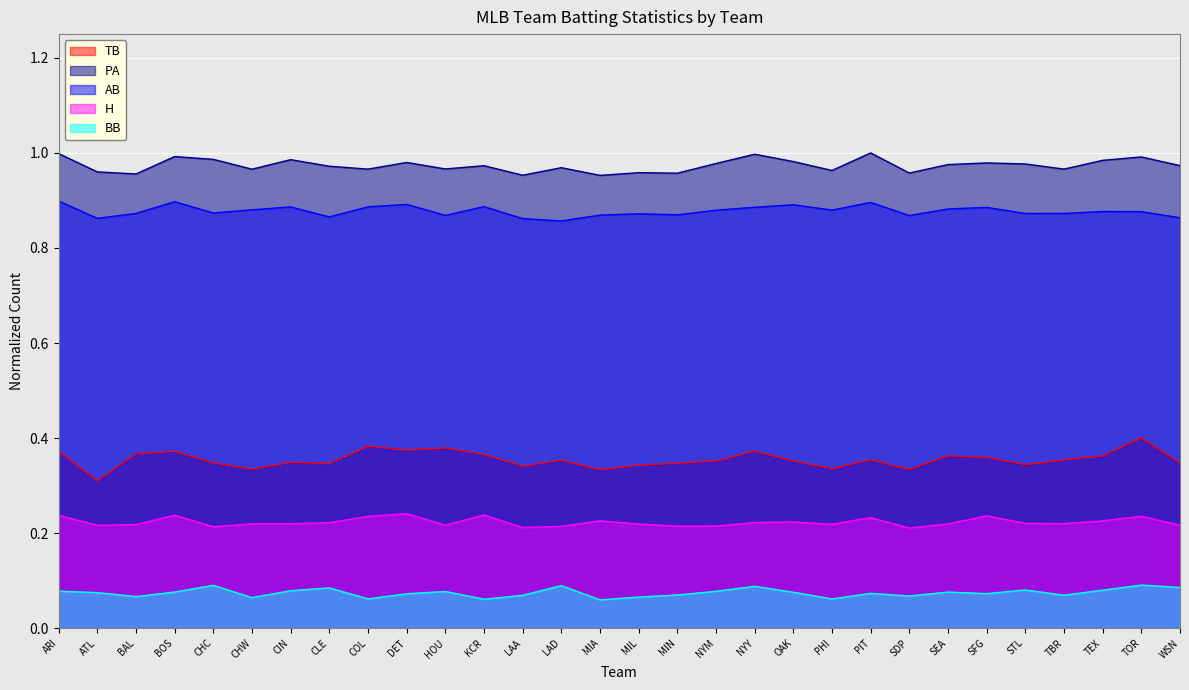

What is the sum of all H values?

6.7